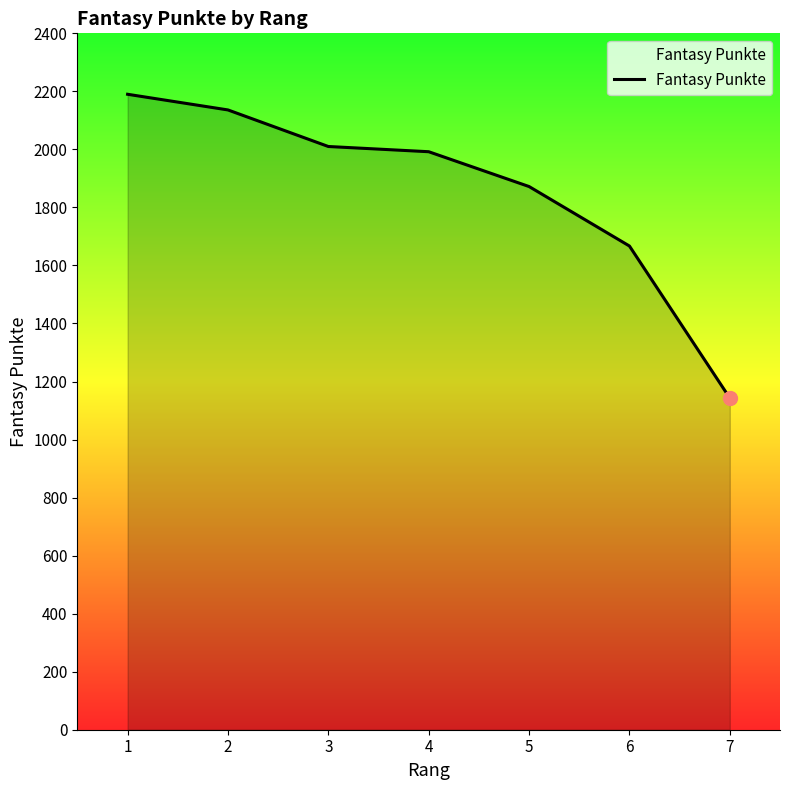

The value at 2 is 2136. True or false?

True